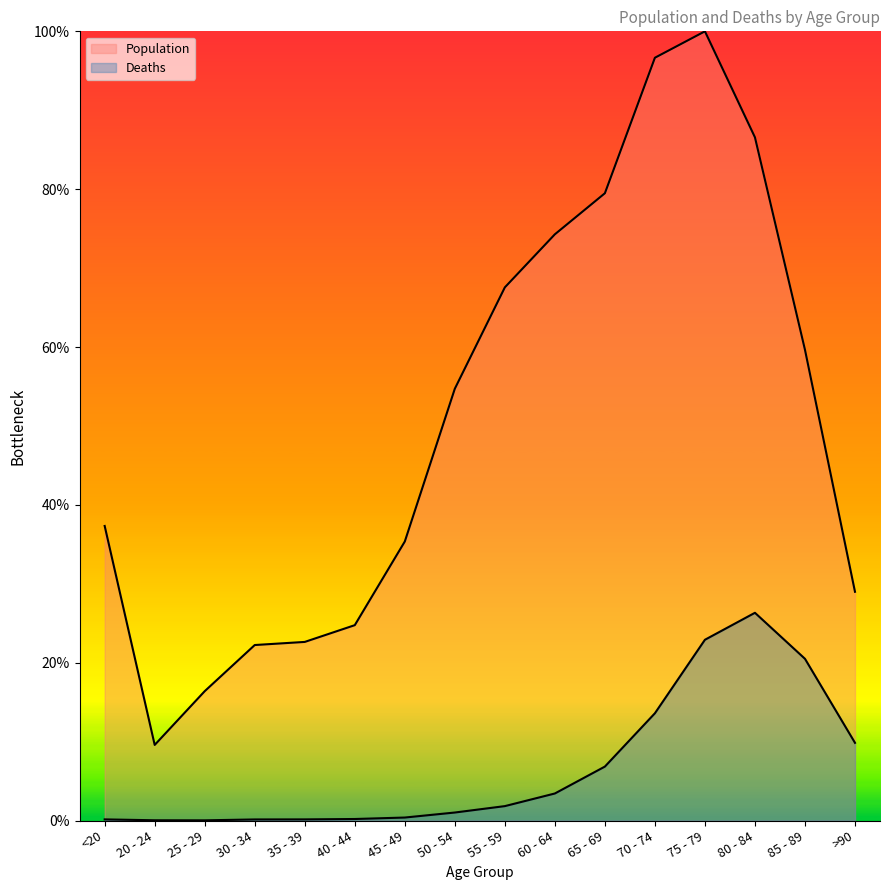

What is the difference between the Deaths values at 30 - 34 and 60 - 64?

3.3